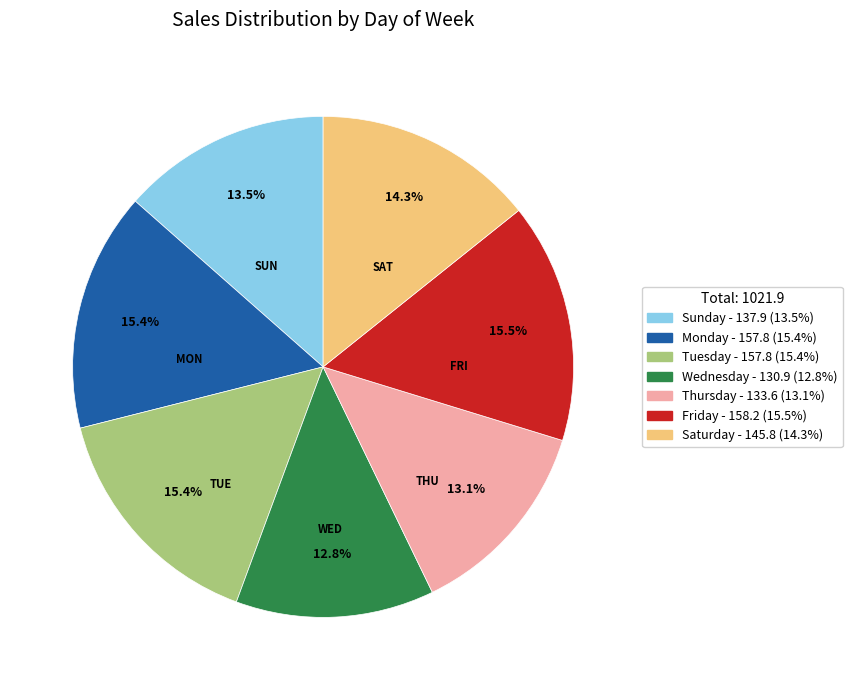

Which has a higher value, SAT or WED?

SAT